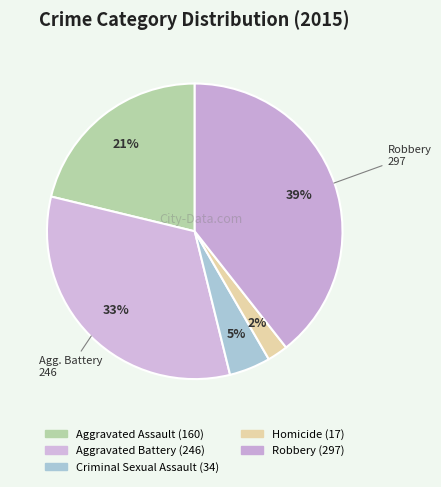

Which category has the smallest portion of the pie?

Homicide